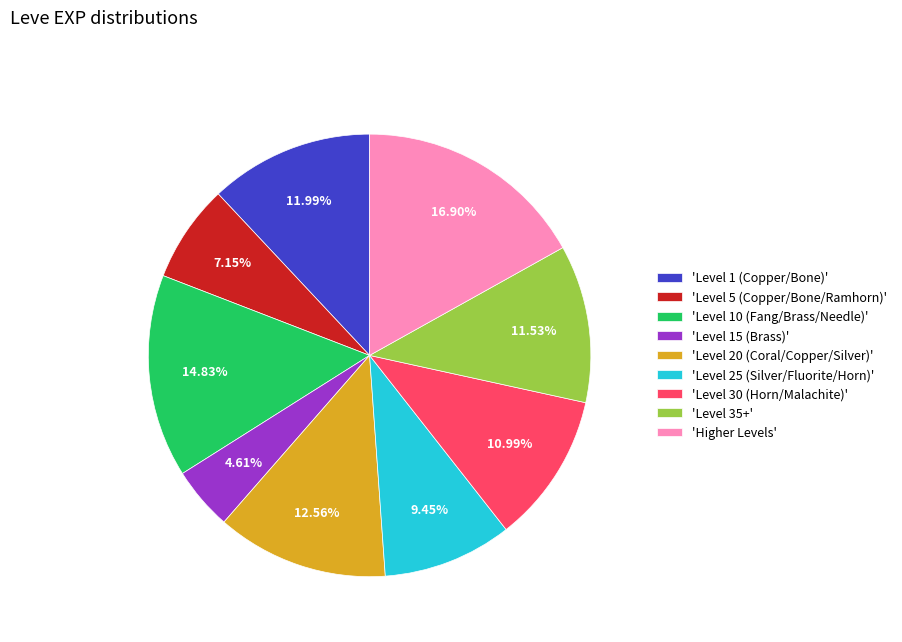

Is 'Level 15 (Brass)' the majority of the pie?

No